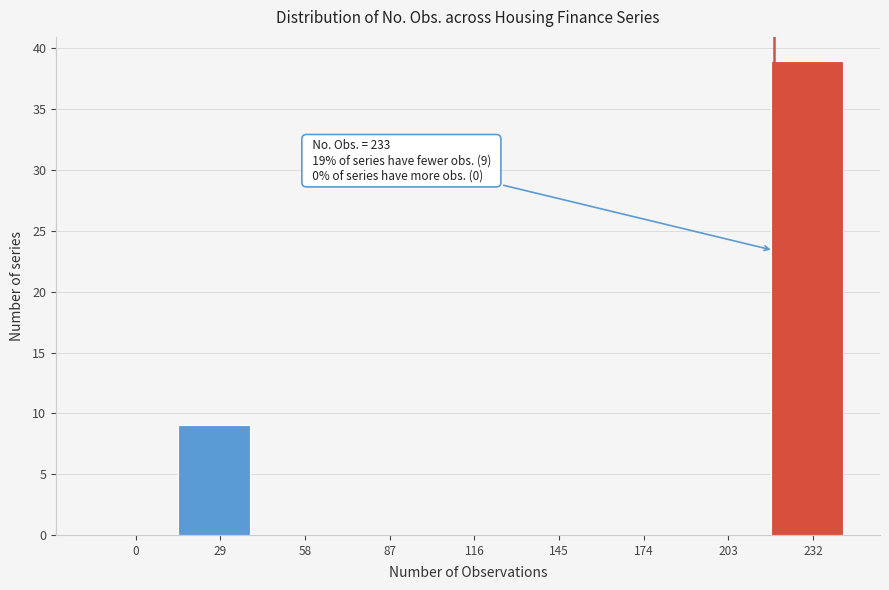

Reading left to right, what are all the values shown in this chart?

0=0	29=9	58=0	87=0	116=0	145=0	174=0	203=0	232=39